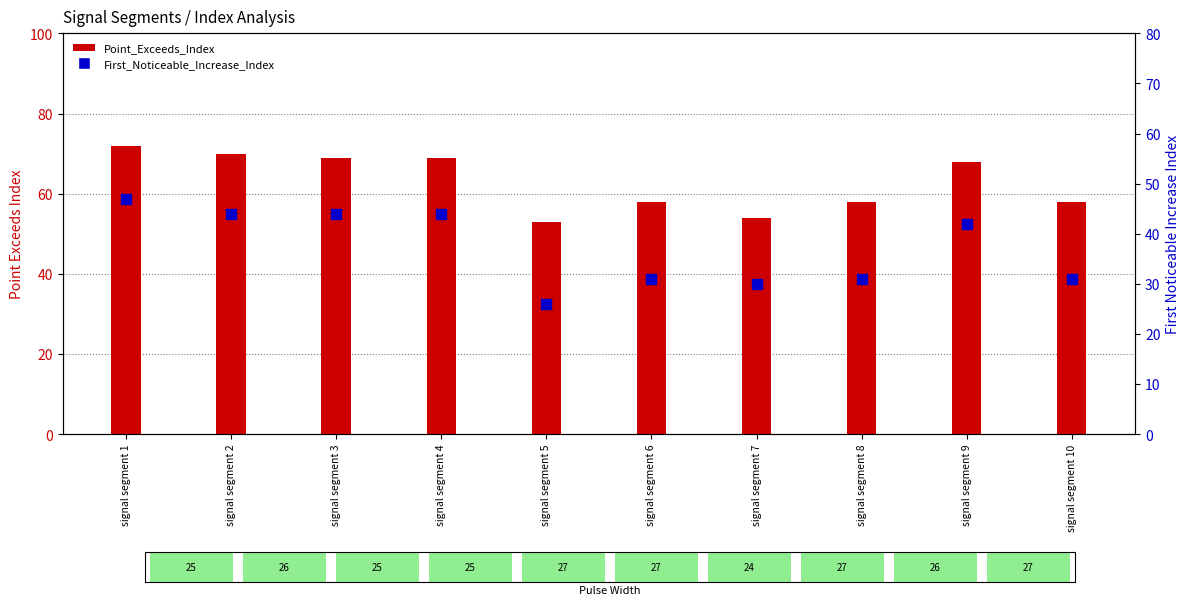

Which series has the largest total across all categories?

Point_Exceeds_Index